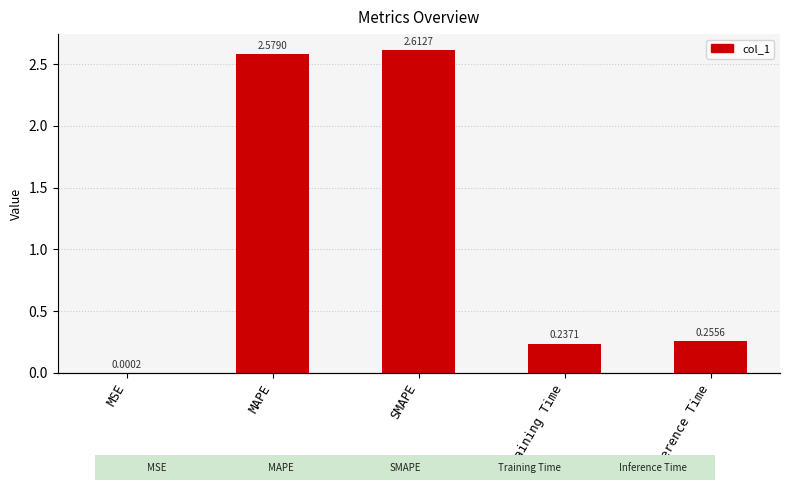

Is it true that the value at Training Time is 0.4?

False